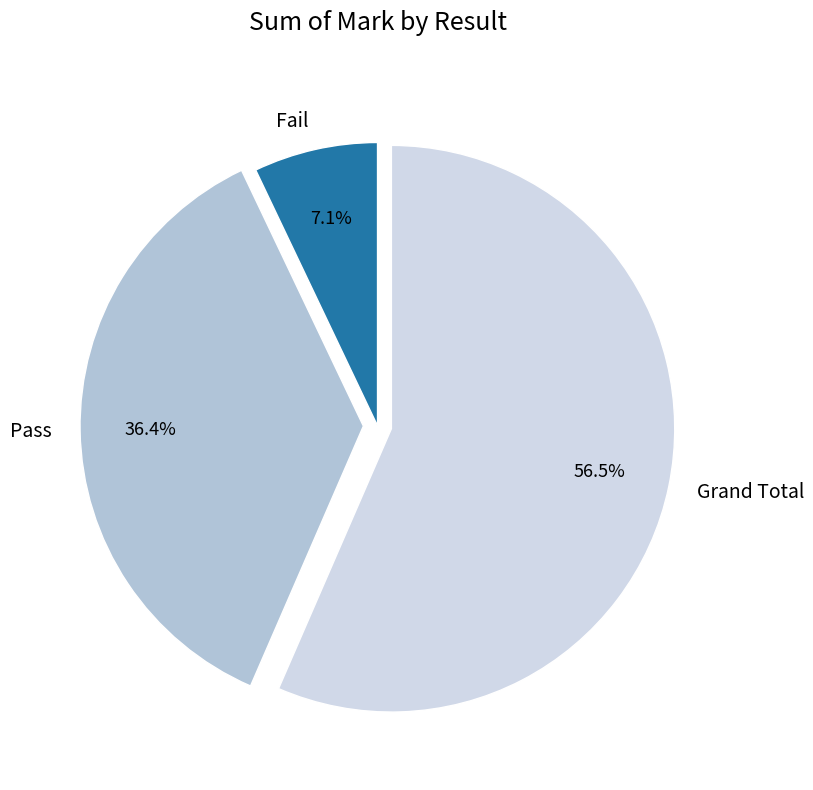

Which slice is the smallest?

Fail